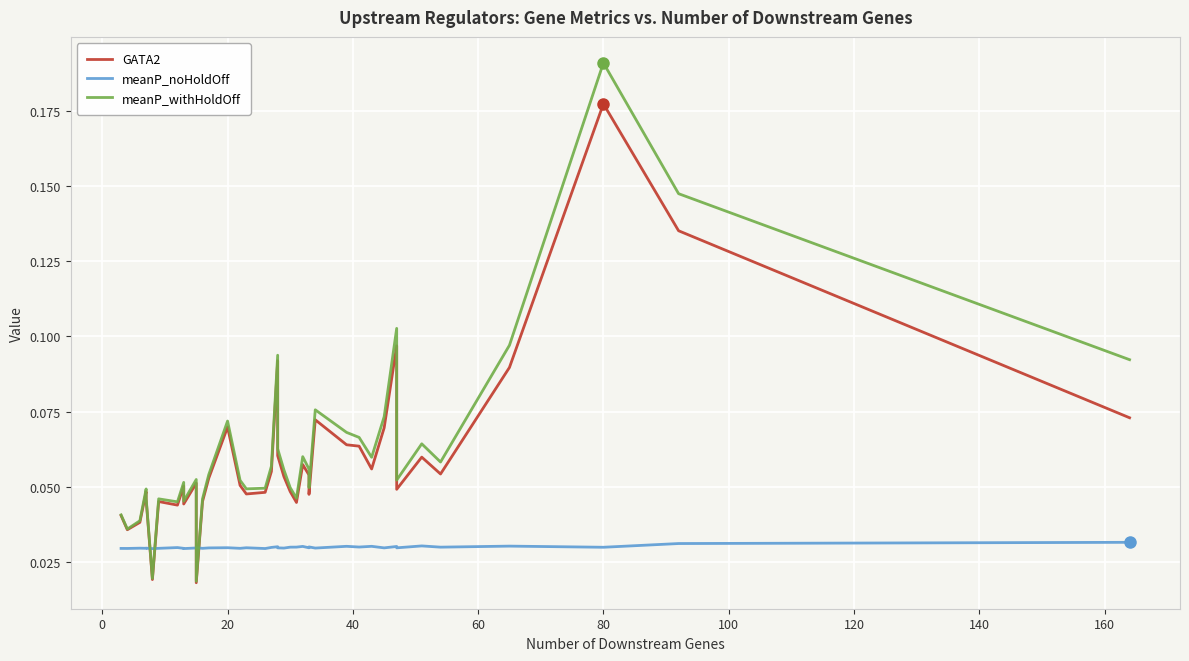

Count the number of categories in the chart.

40